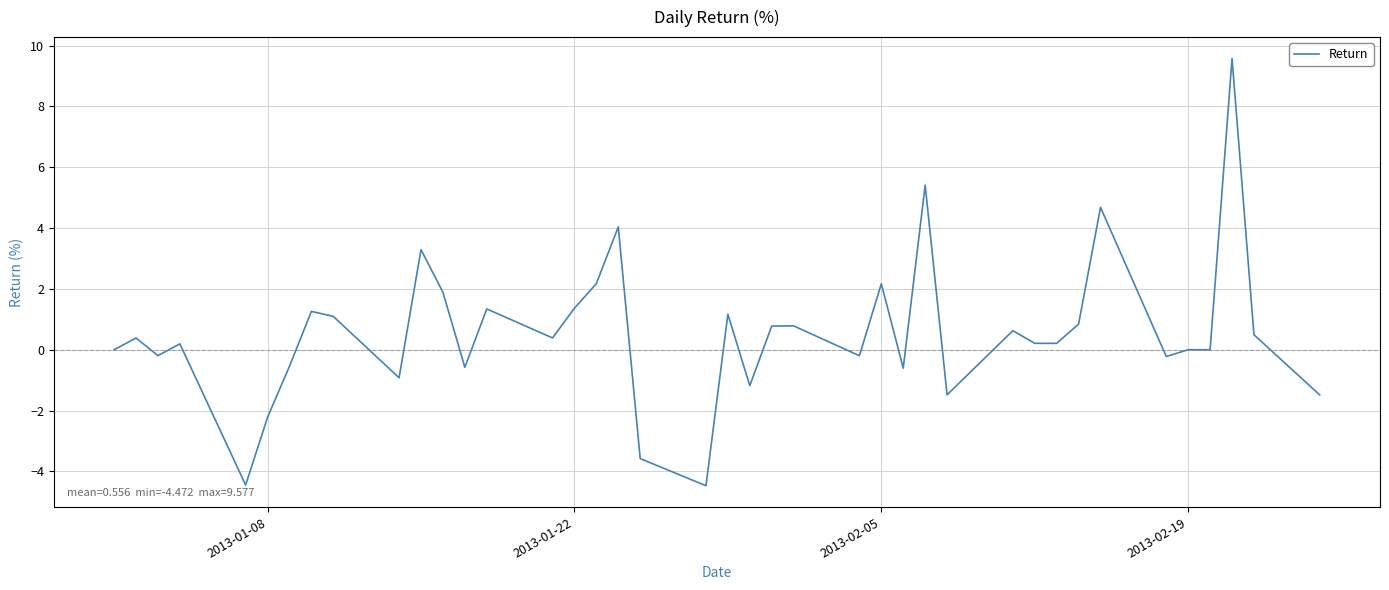

What is the smallest value displayed?

-4.5